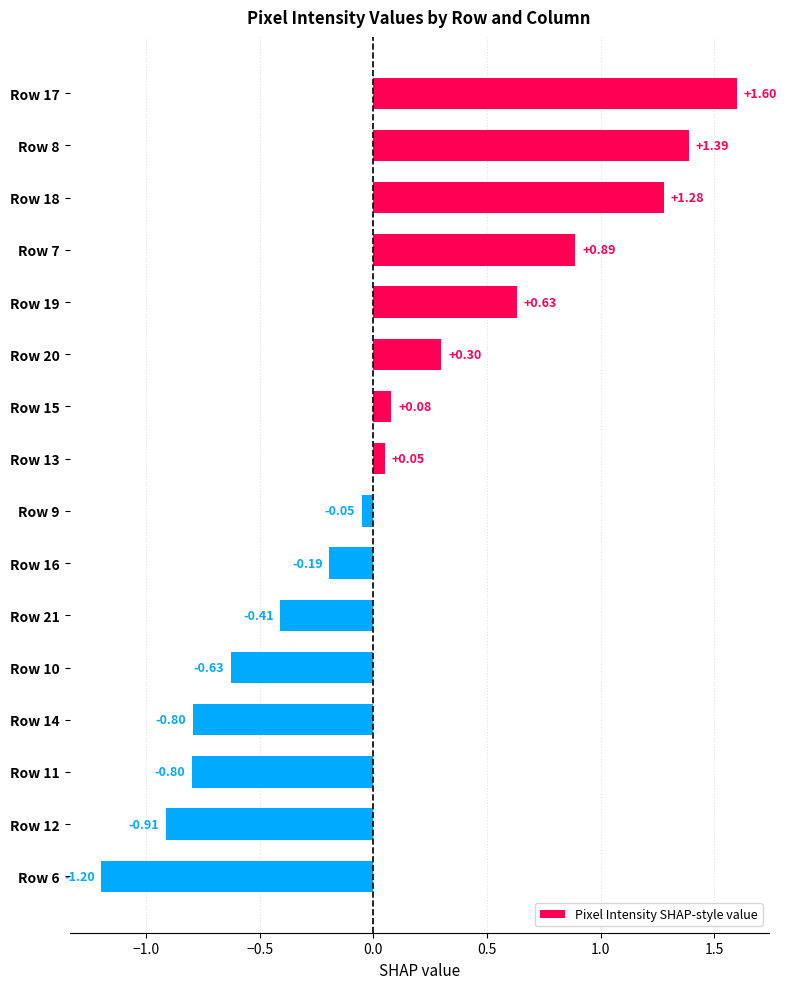

What is the sum of all values?

1.2